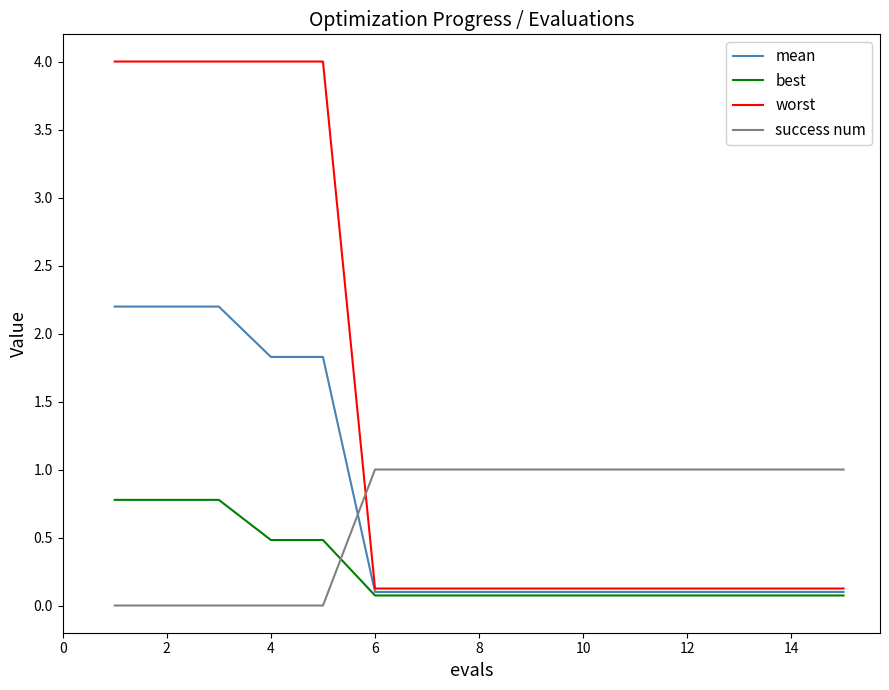

Which series has the largest total across all categories?

worst